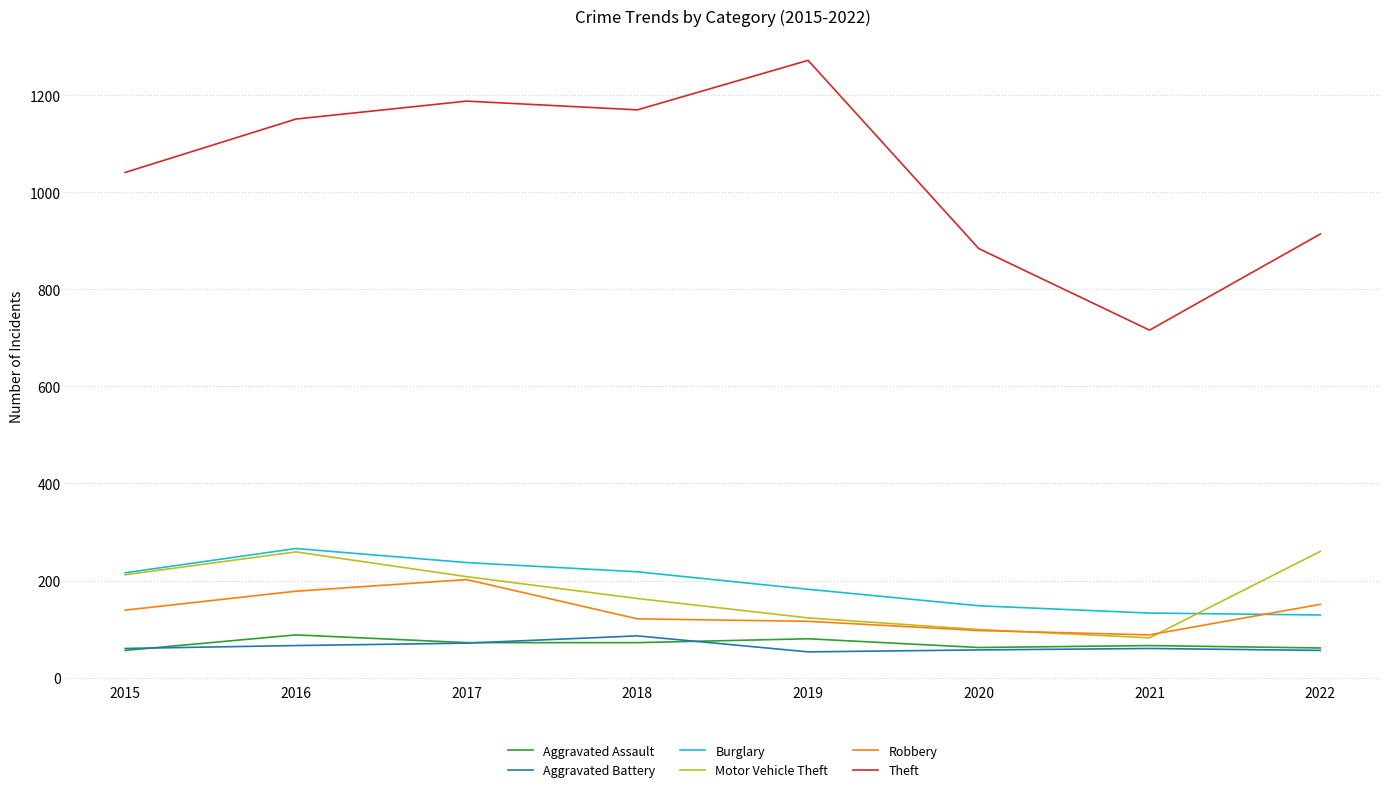

Which series has the largest range (max minus min)?

Theft